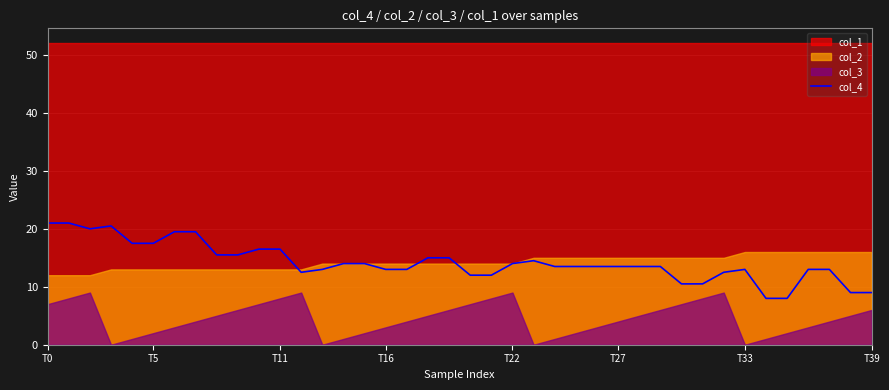

What is the lowest value of the col_4 series?

8.0